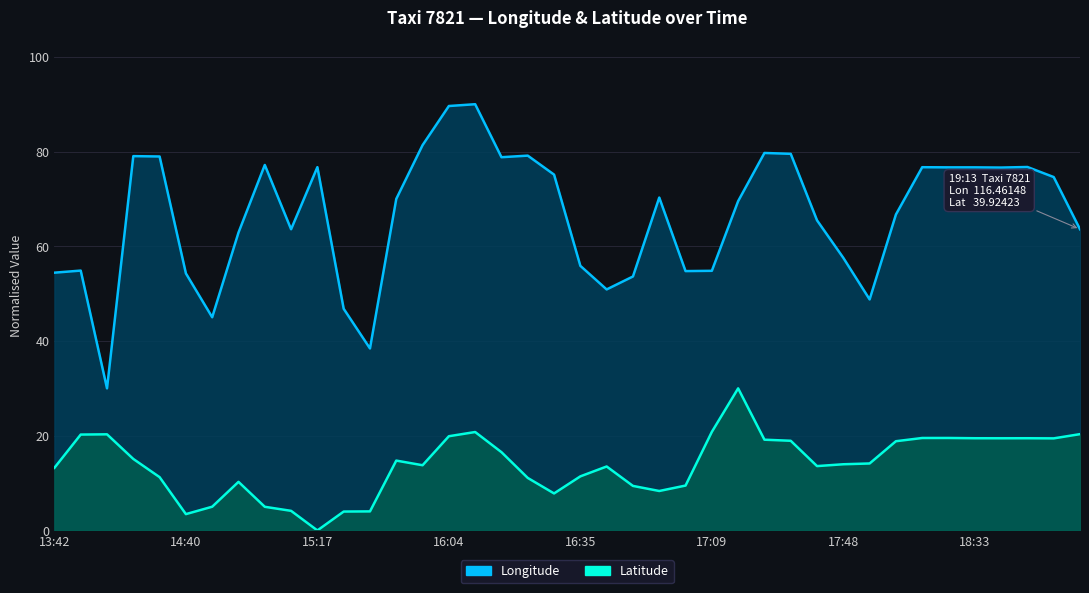

Rank the categories by lat value from lowest to highest.

15:17, 14:40, 15:27, 15:32, 15:11, 15:06, 14:50, 16:30, 16:54, 16:49, 16:59, 14:56, 16:25, 14:30, 16:35, 13:42, 16:44, 17:38, 15:54, 17:48, 17:53, 15:44, 14:20, 16:15, 18:03, 17:28, 17:27, 19:03, 18:43, 18:33, 18:53, 18:13, 18:23, 16:04, 13:52, 14:00, 19:13, 16:05, 17:09, 17:17